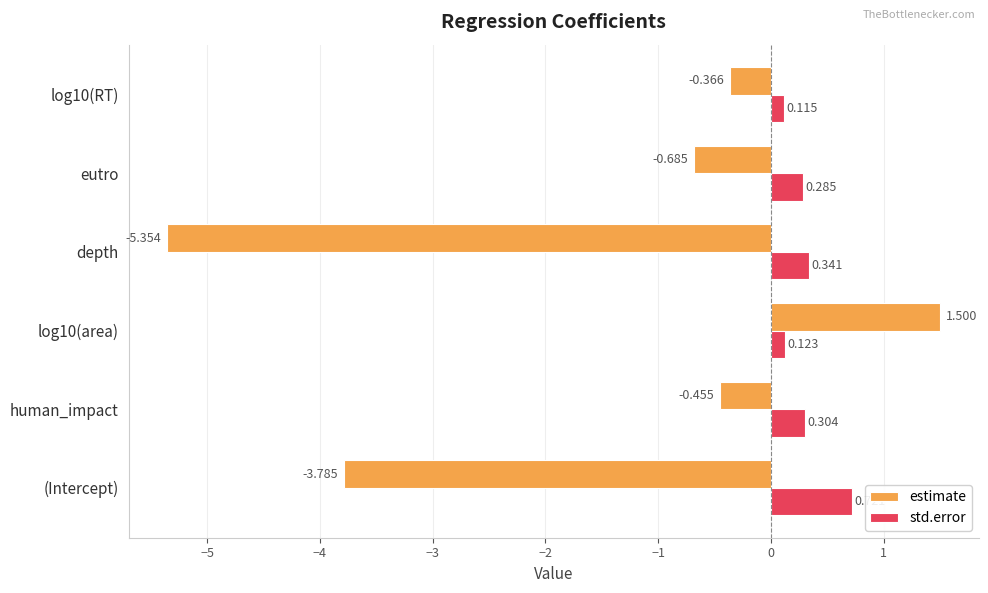

Count the number of categories in the chart.

6